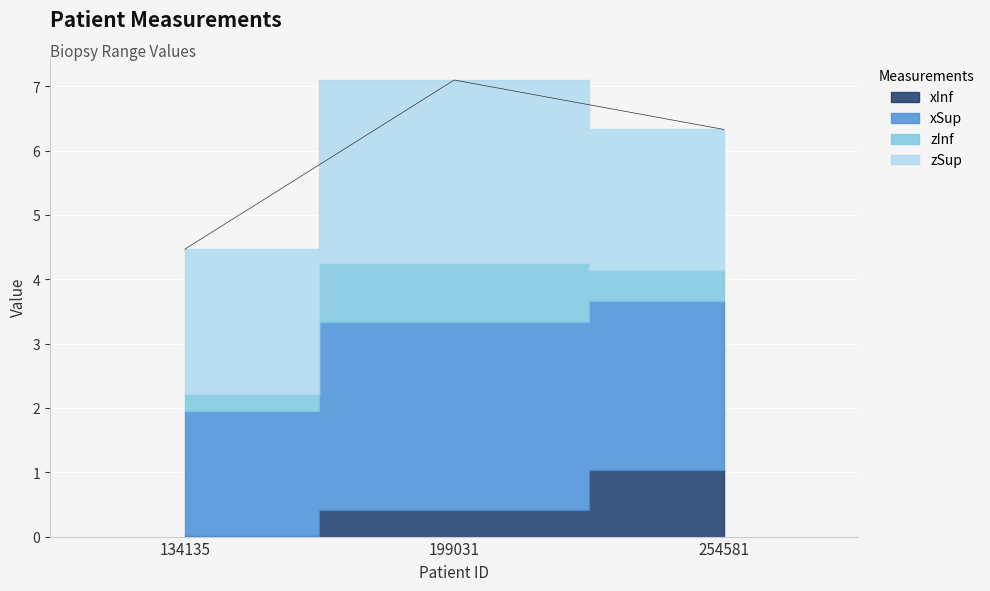

Rank the categories by zSup value from highest to lowest.

199031, 134135, 254581